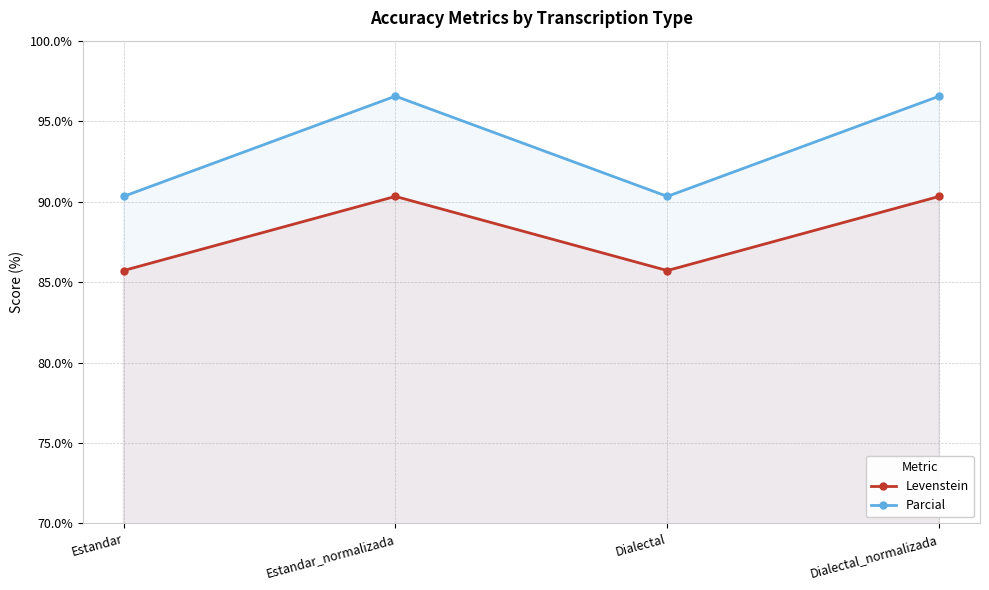

Reading right to left, extract all data points from this chart.

Levenstein: Dialectal_normalizada=90.3	Dialectal=85.7	Estandar_normalizada=90.3	Estandar=85.7
Parcial: Dialectal_normalizada=96.6	Dialectal=90.3	Estandar_normalizada=96.6	Estandar=90.3